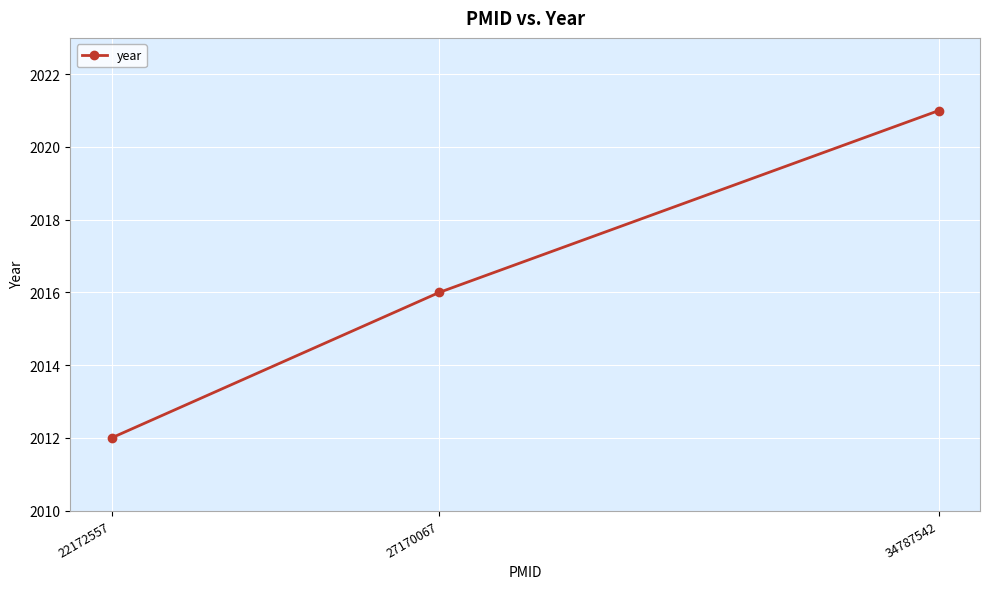

At which label is the value closest to 2016?

27170067